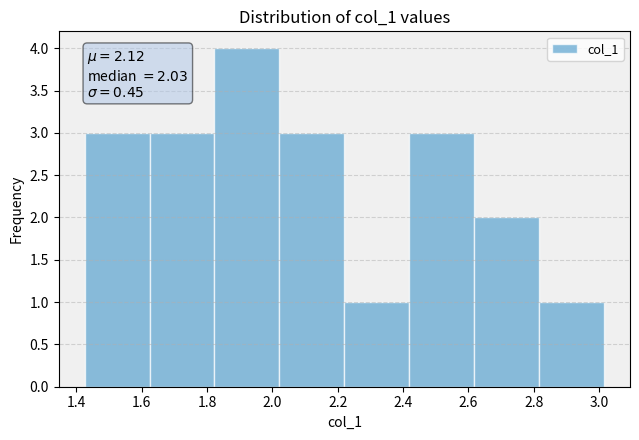

Which range on the x-axis has the tallest bar?

1.82 to 2.02